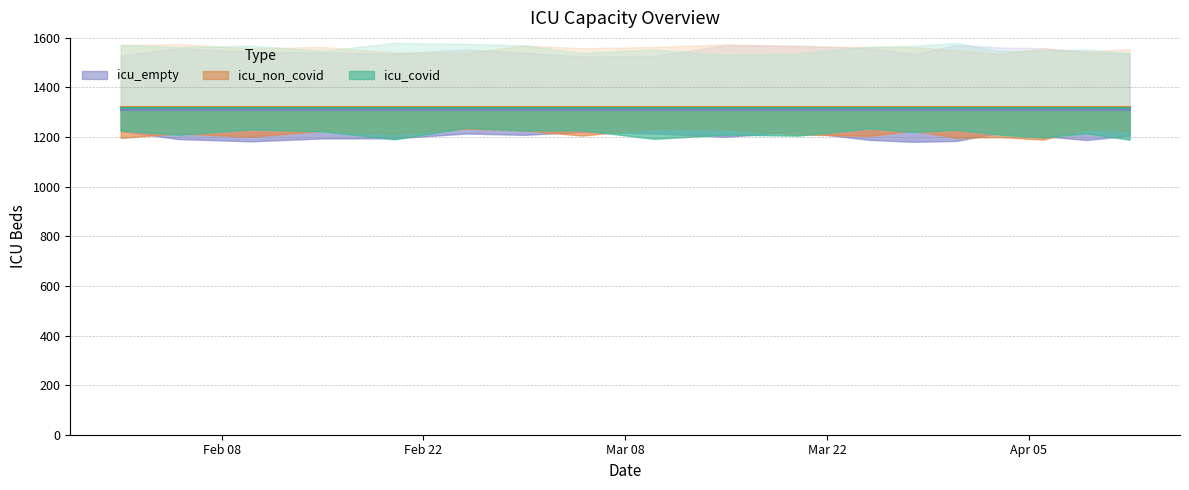

Which series changed the most between 2021-03-20 and 2021-03-28?

icu_covid